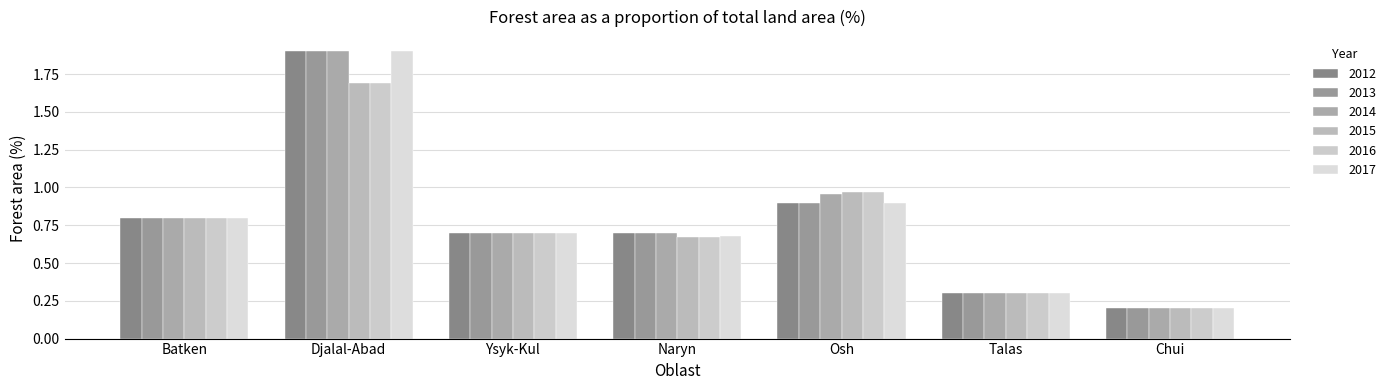

What is the highest value of the 2016 series?

1.7